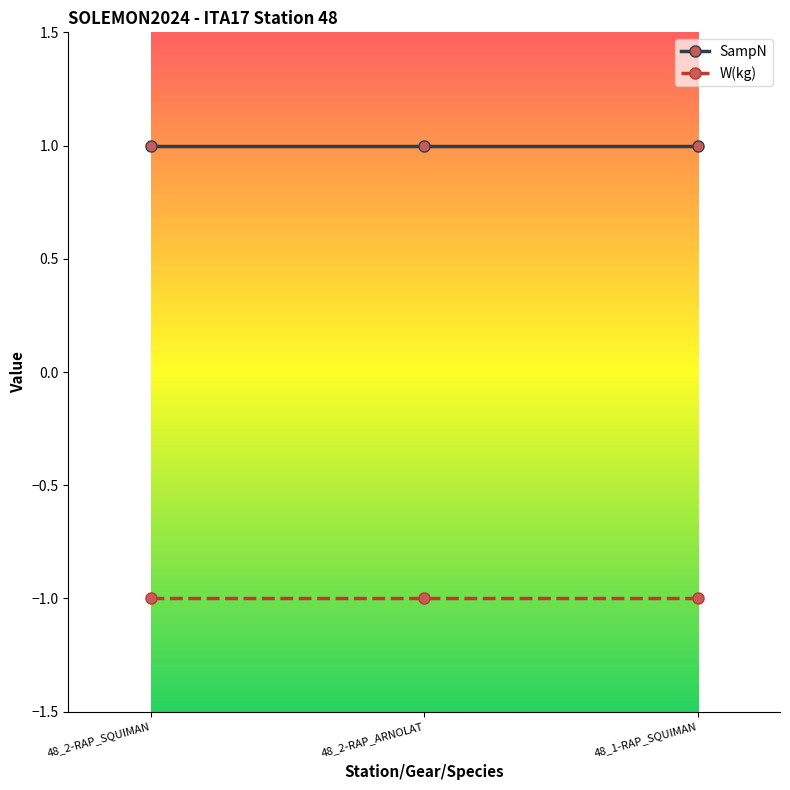

What is the label of the 3rd point from the right?

48_2-RAP_SQUIMAN